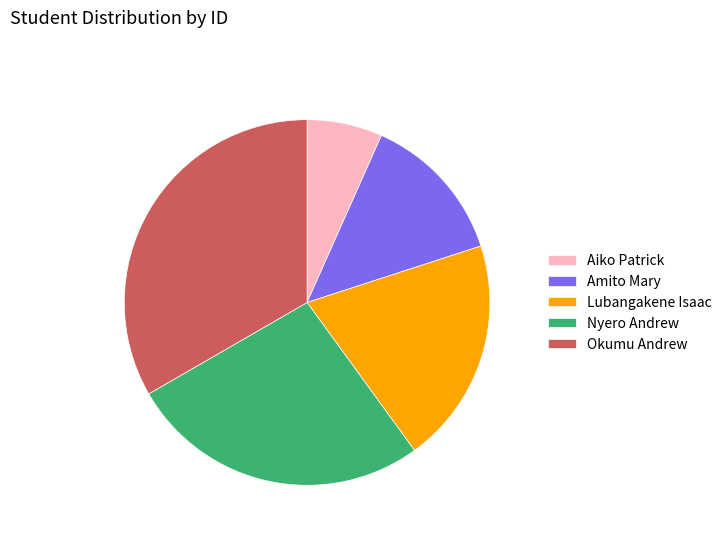

Count the number of slices in the pie.

5